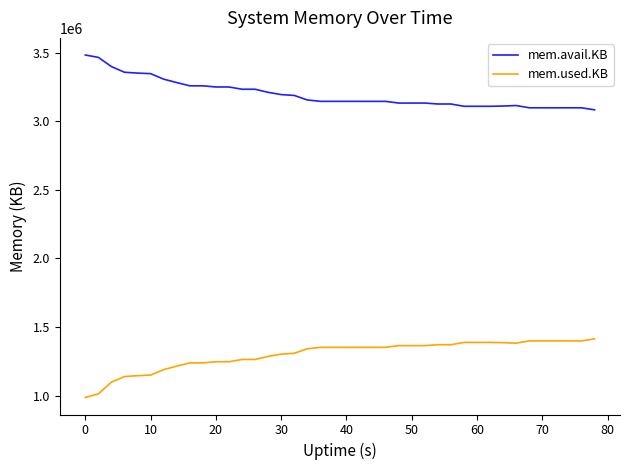

True or false: mem.avail.KB has more than 0 points higher than both neighbors.

True